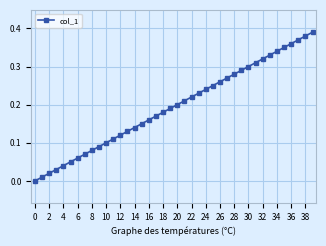

What is the sum of all values?

7.8